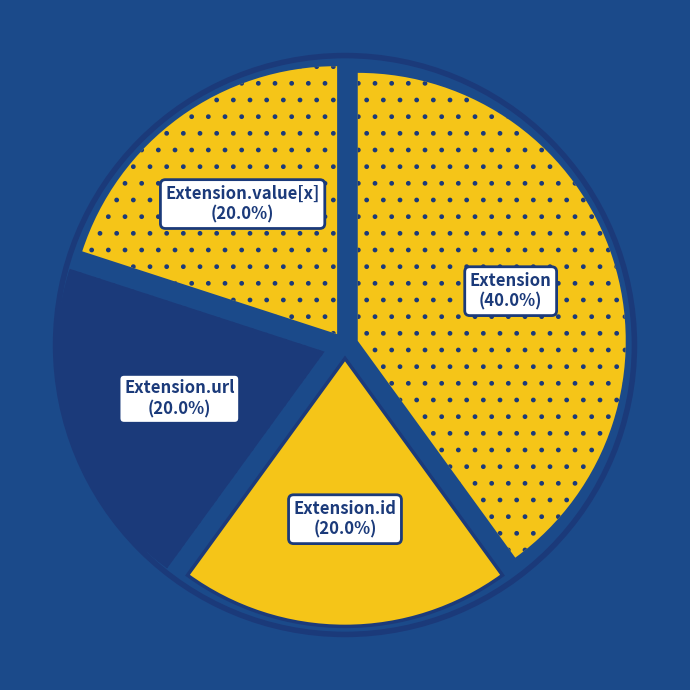

How many slices are in this pie chart?

4